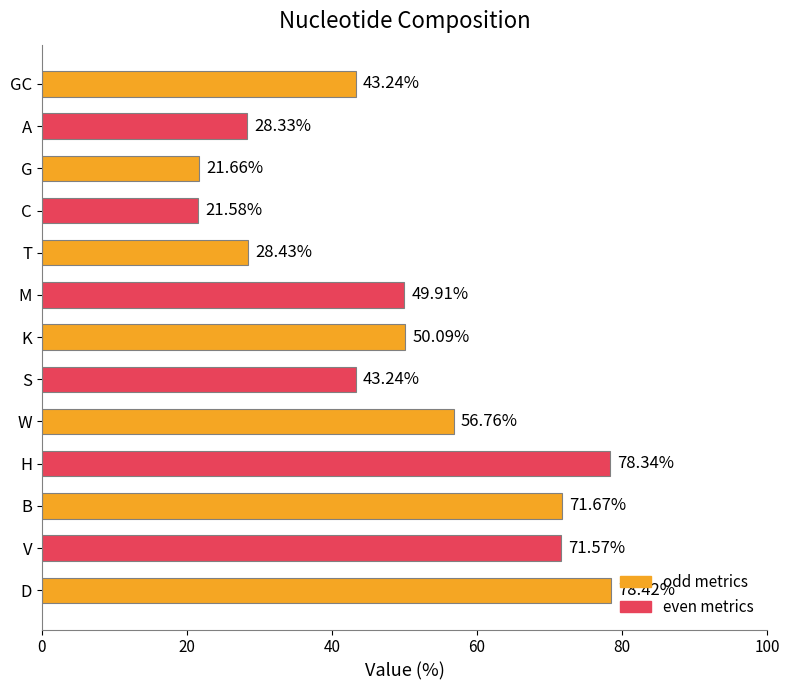

At which label is the value closest to 50?

M